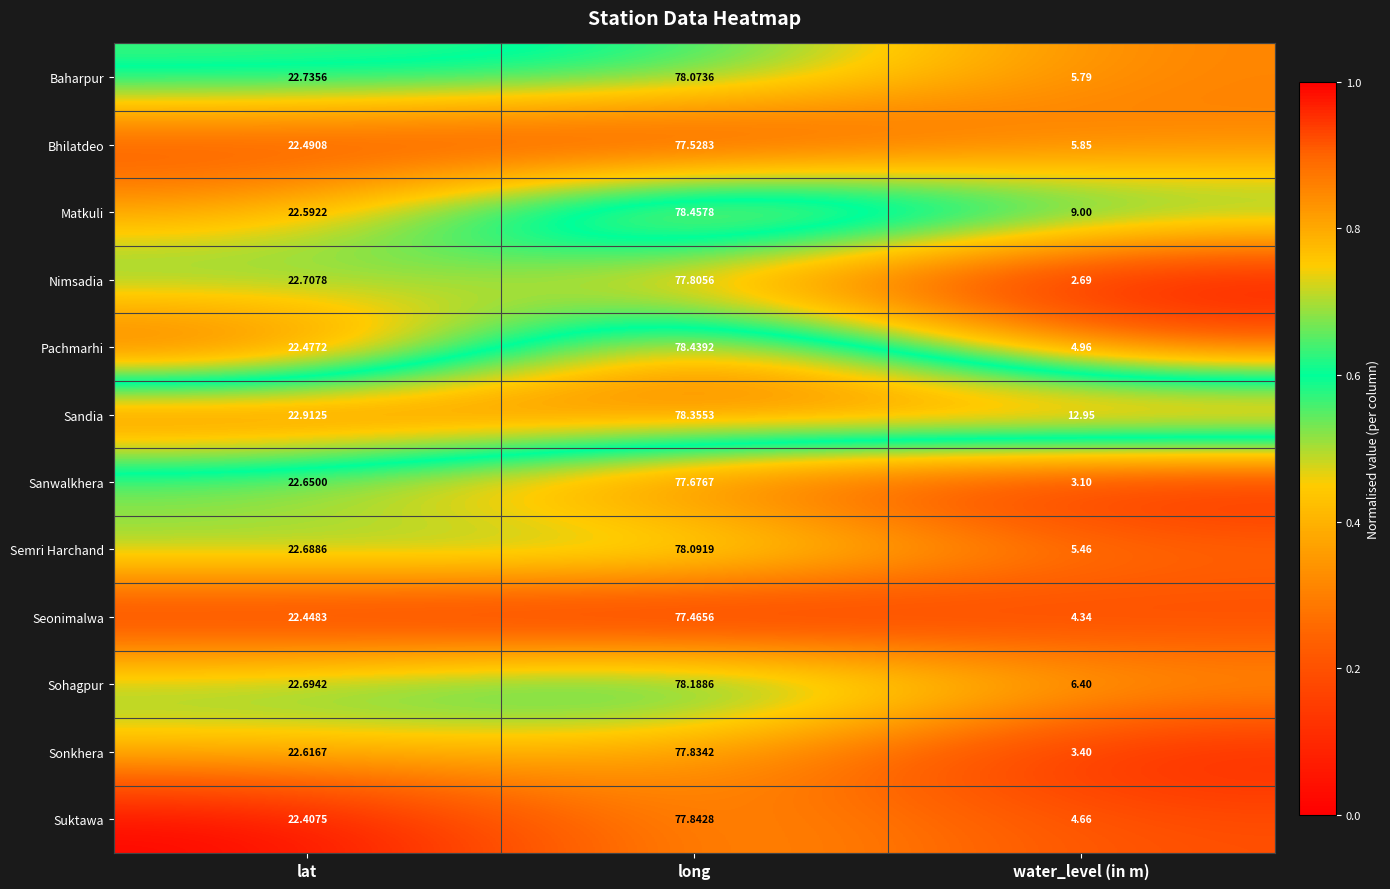

Is the value of Semri Harchand at long greater than the value of Sonkhera at long?

Yes